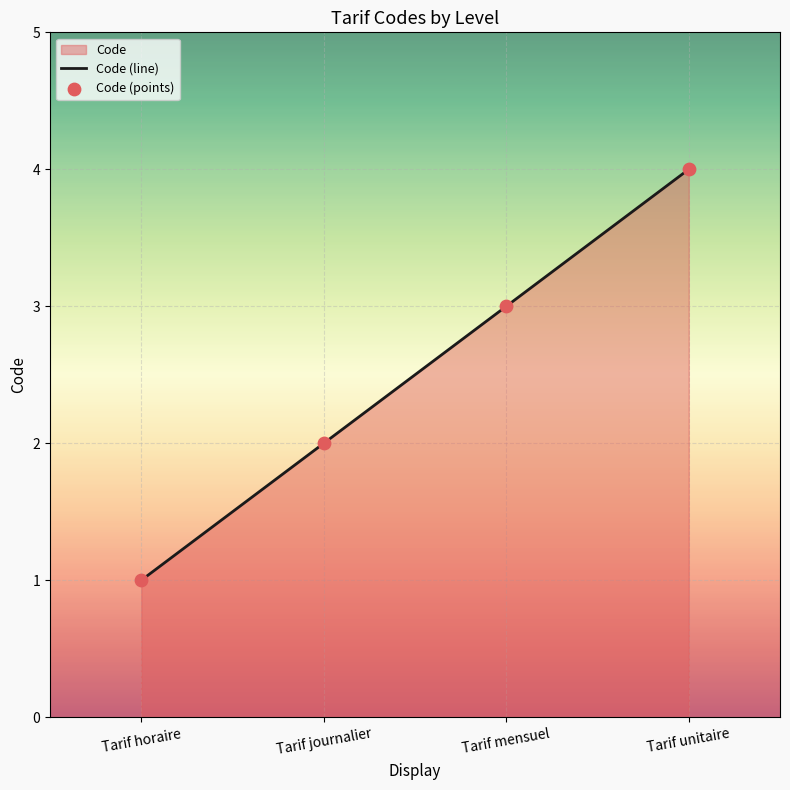

Which series has the largest total across all categories?

Code (line)